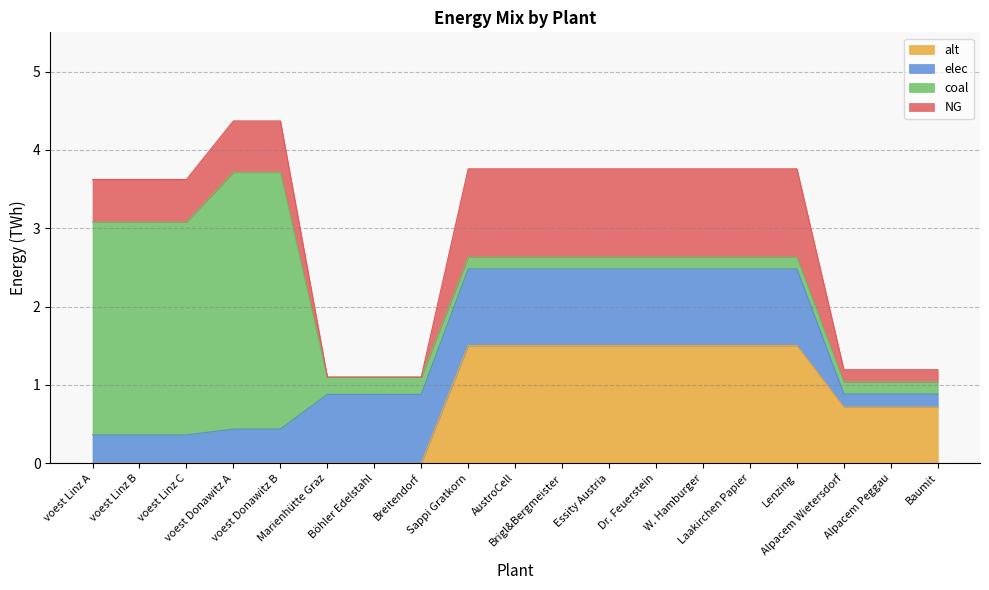

Which series changed the most between voest Linz B and Lenzing?

coal